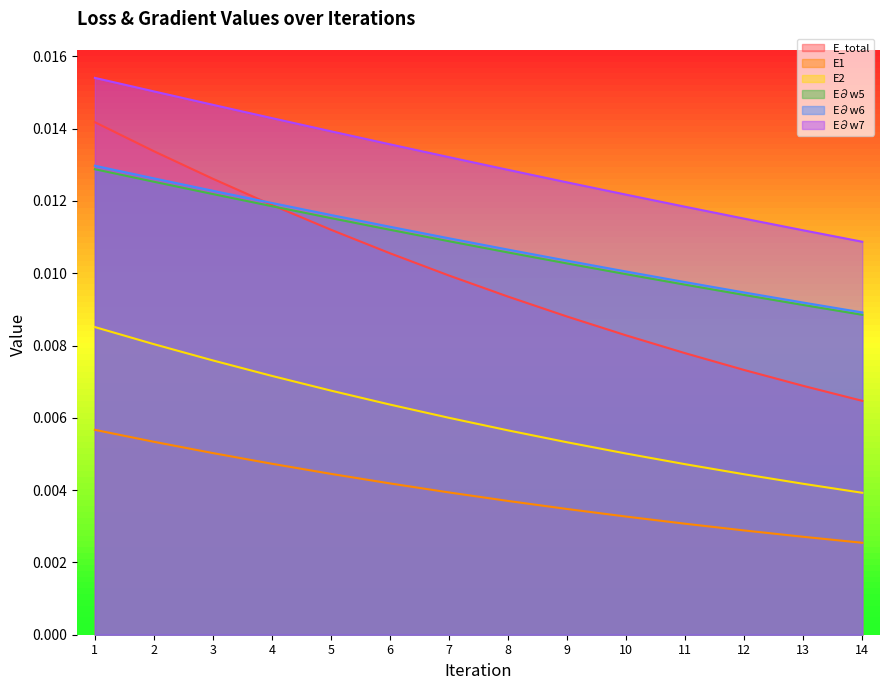

Count the E∂w7 values in the range 0 to 1.

14